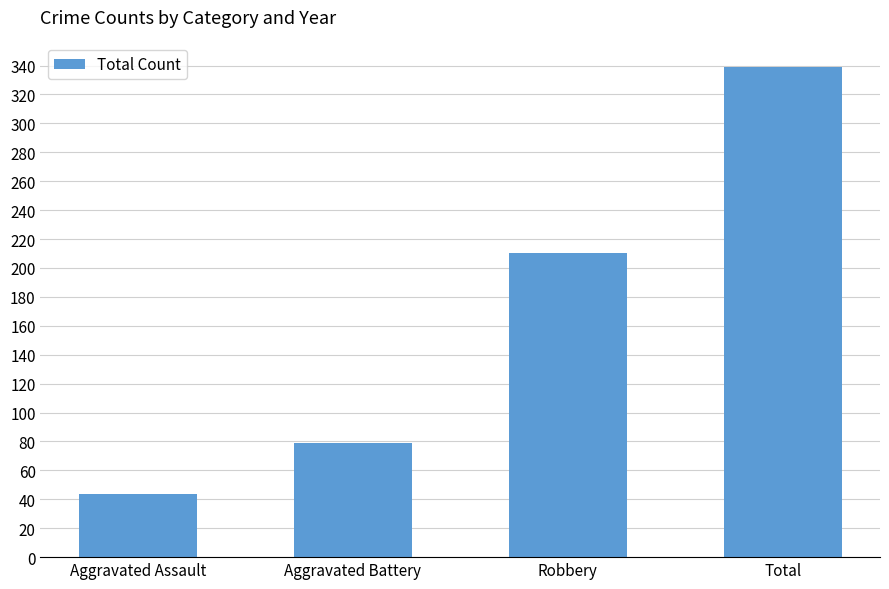

Reading right to left, transcribe all the data shown in this chart.

339	210	79	44